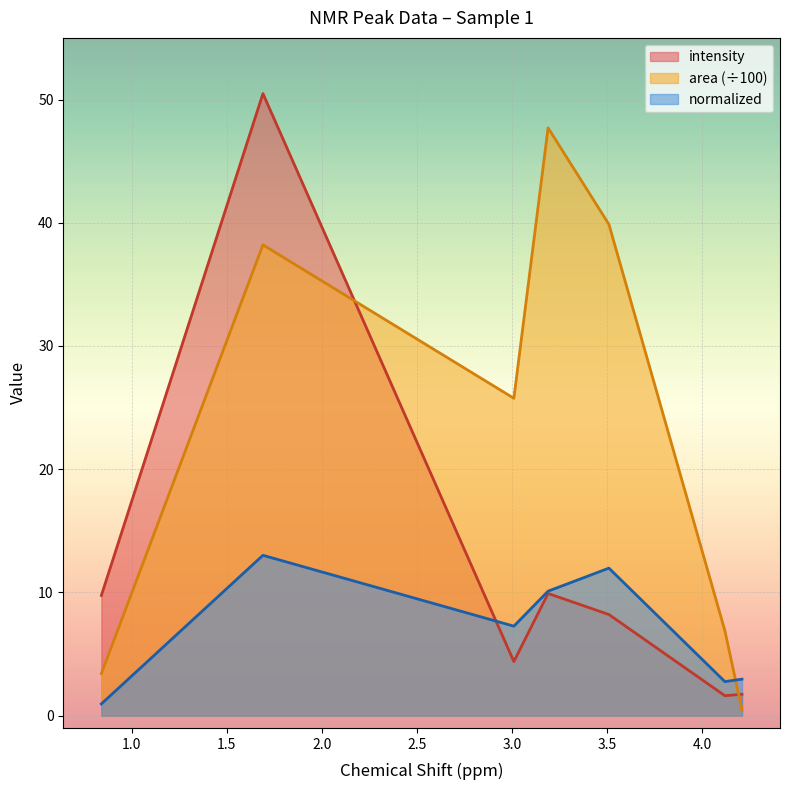

Which has a higher value, 3.19 or 3.01?

3.19